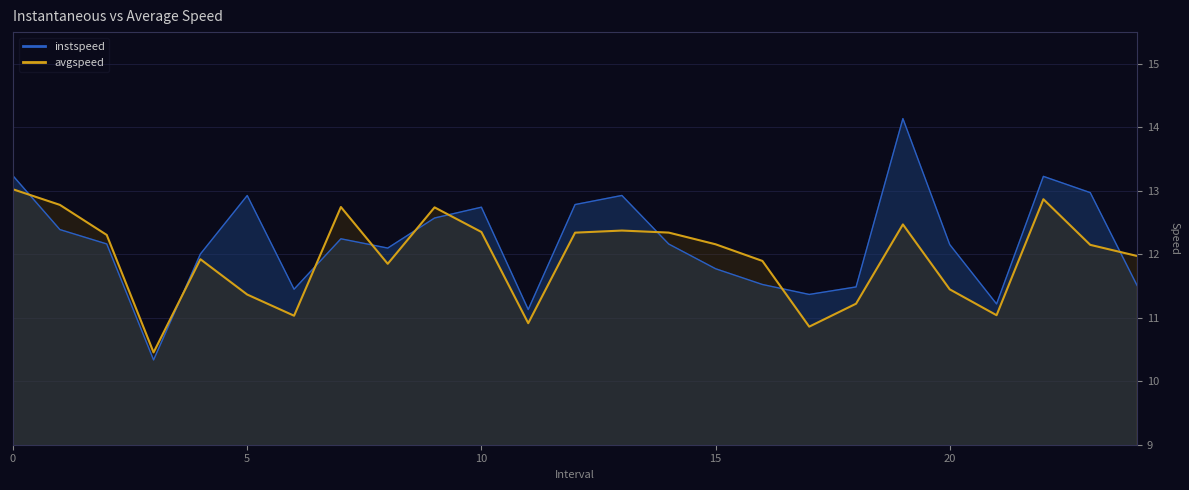

What is the value of the avgspeed point at the 6th from the left?

11.4